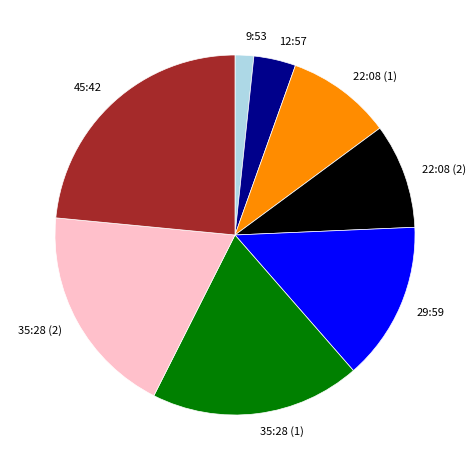

Between 12:57 and 45:42, which is larger?

45:42